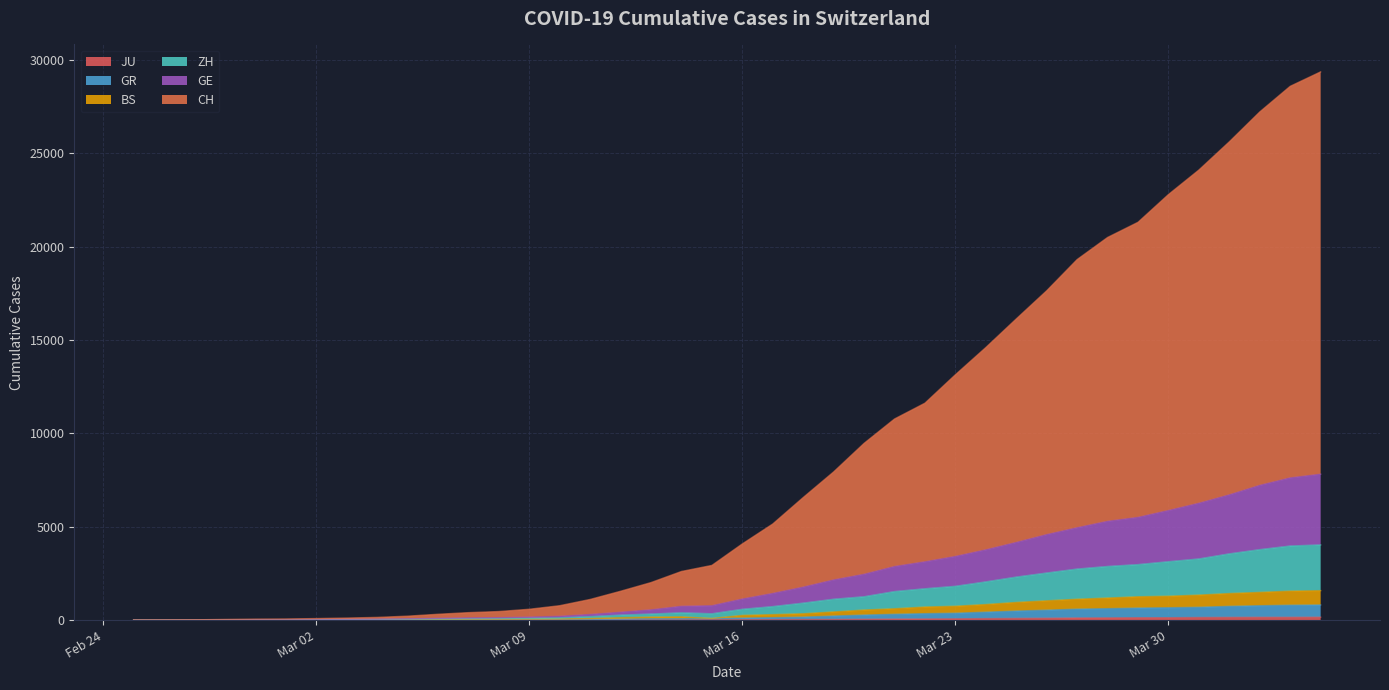

Is it true that JU equals 13 at 2020-03-15?

False